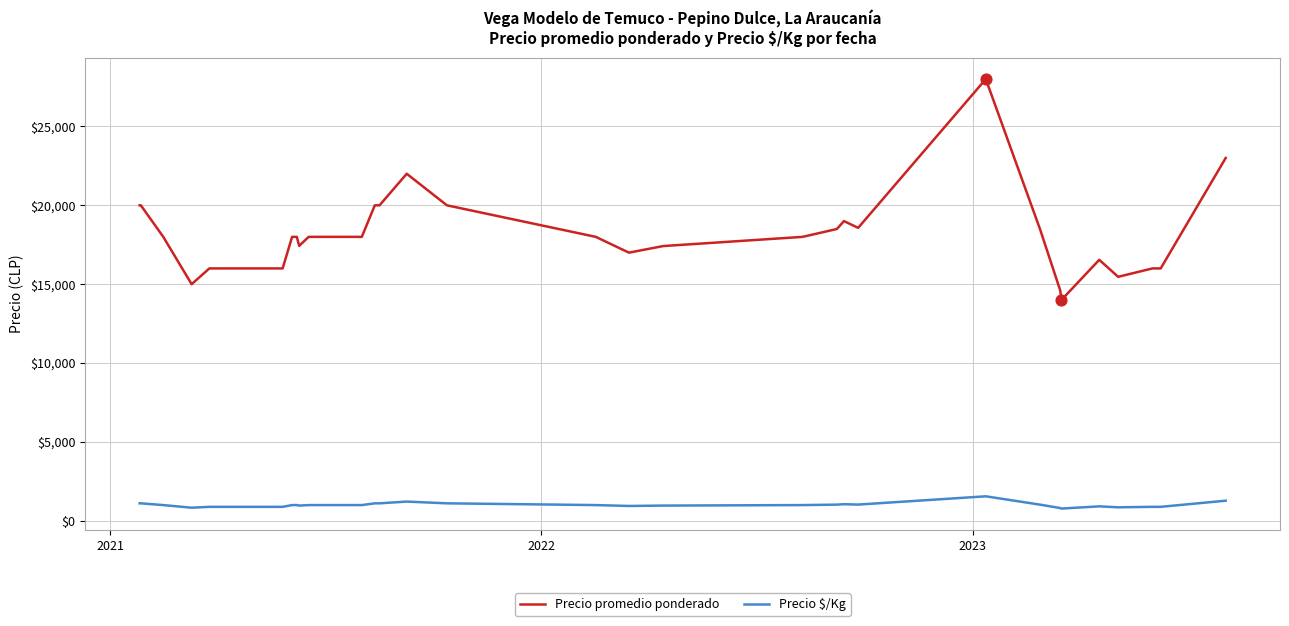

Which series reaches the maximum Y coordinate?

Precio promedio ponderado